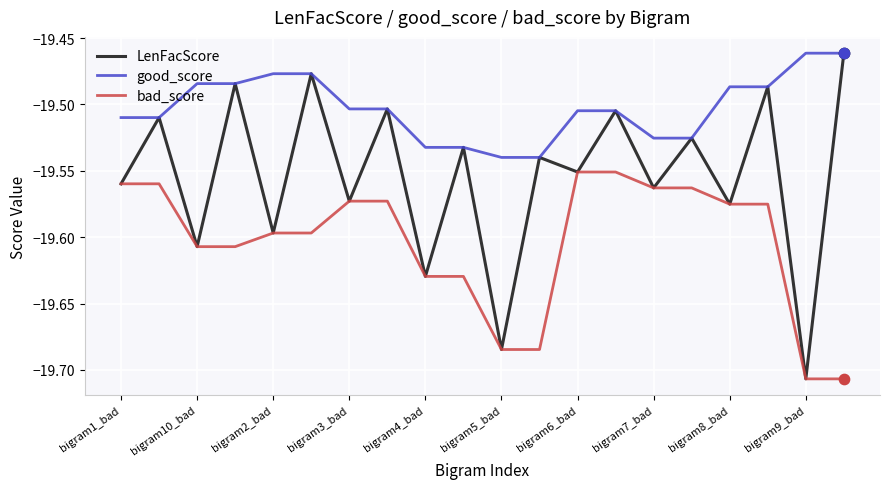

Which series has the largest total across all categories?

good_score